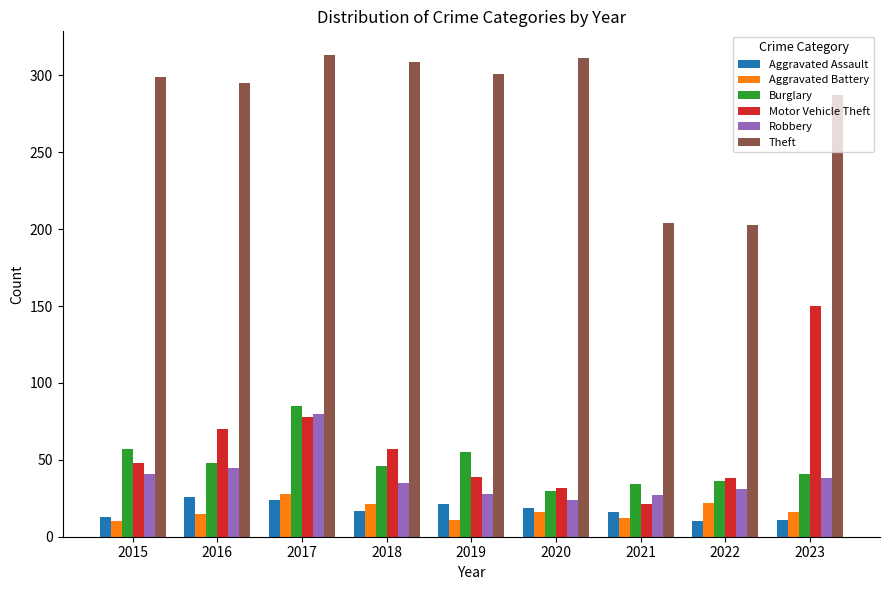

What are all the series names shown in the legend?

Aggravated Assault, Aggravated Battery, Burglary, Motor Vehicle Theft, Robbery, Theft